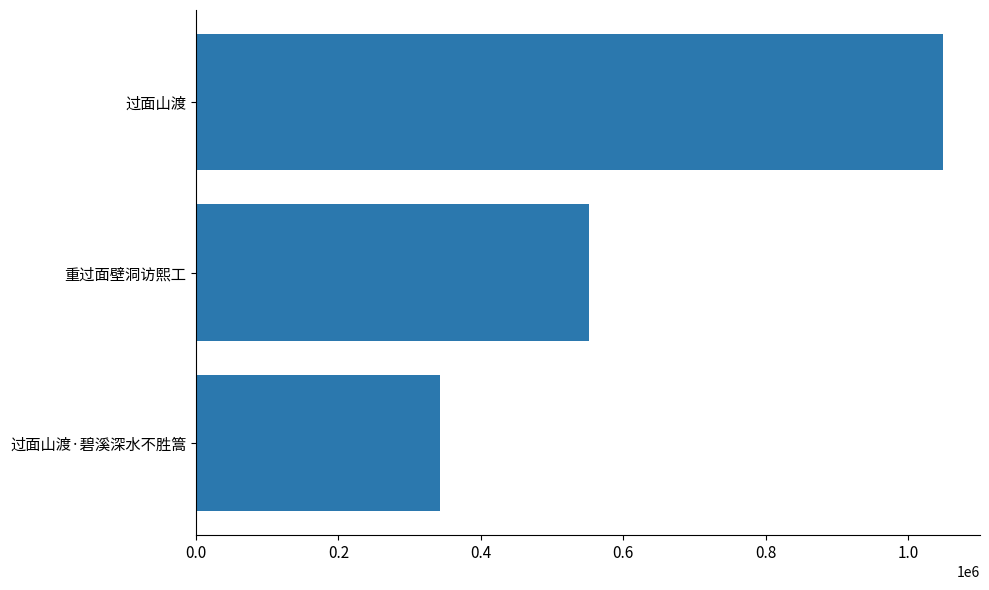

At which label is the value closest to 696078?

重过面壁洞访熙工